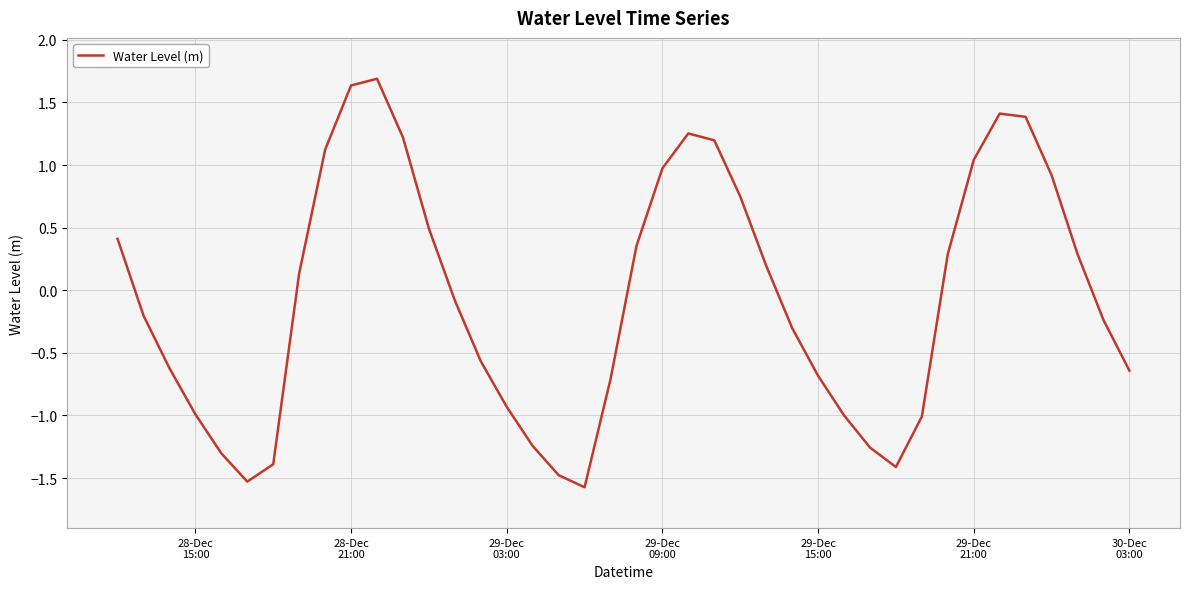

What is the difference between the maximum and minimum values?

3.3